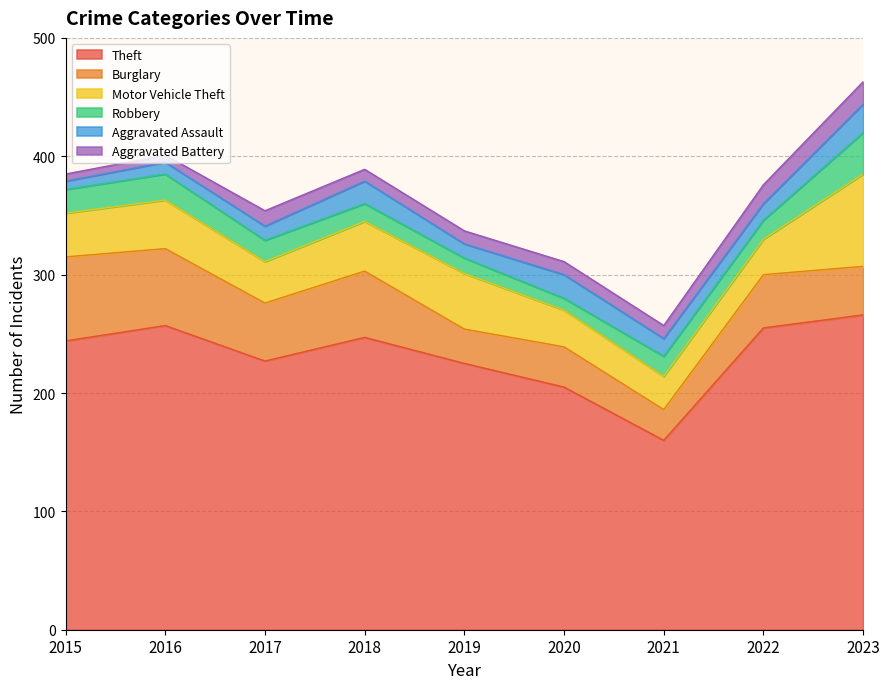

Which category has the highest value in the Aggravated Battery series?

2023